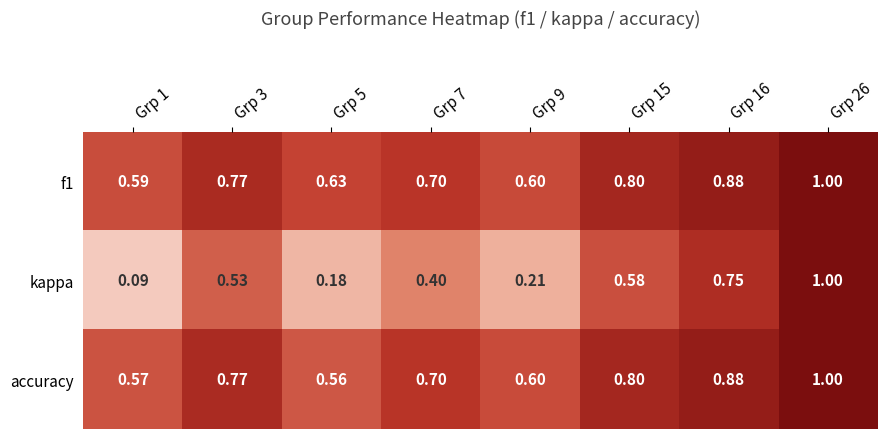

Which series changed the most between Grp 9 and Grp 26?

kappa